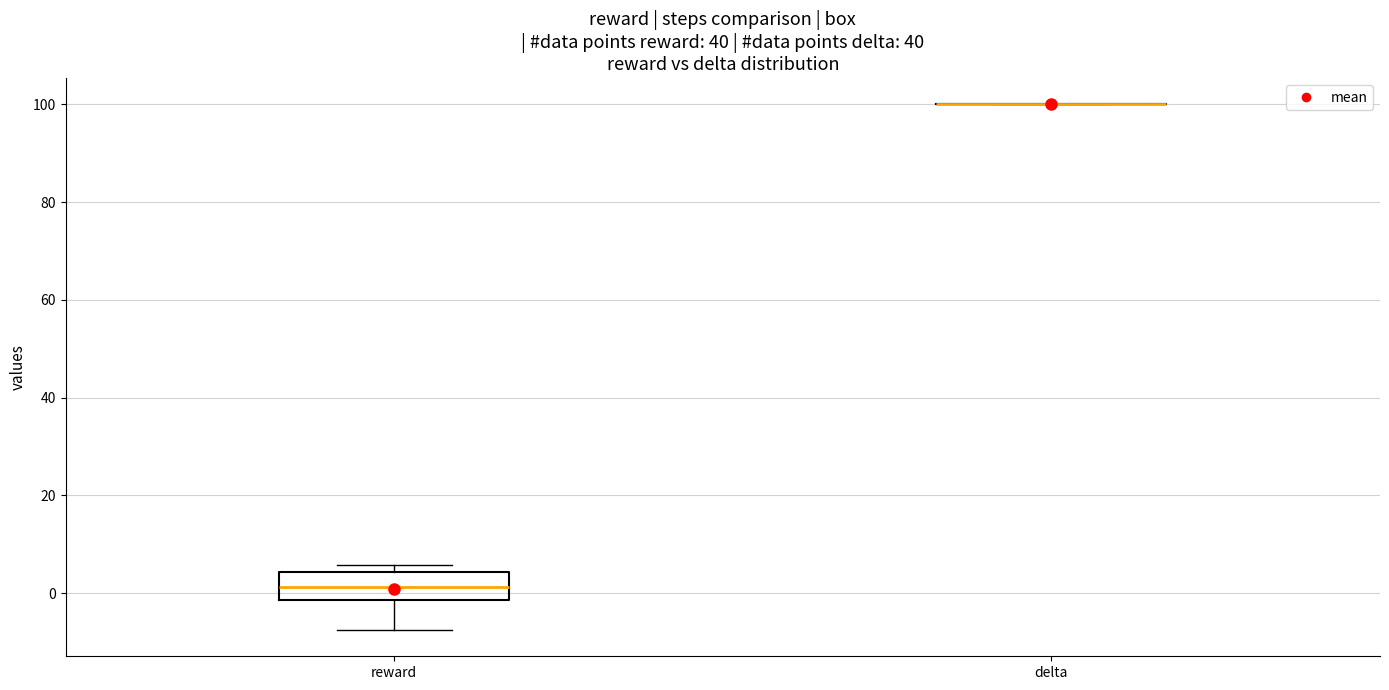

Reading left to right, transcribe this box plot: for each box, give where its median line is, the range the box spans, and where its two whiskers end, as read against the y-axis. The values are not printed on the chart, so give them approximately, as read against the axis.

reward: median 2, box -2 to 4, whiskers -8 to 6
delta: box collapsed to a line at 100, whiskers 100 to 100